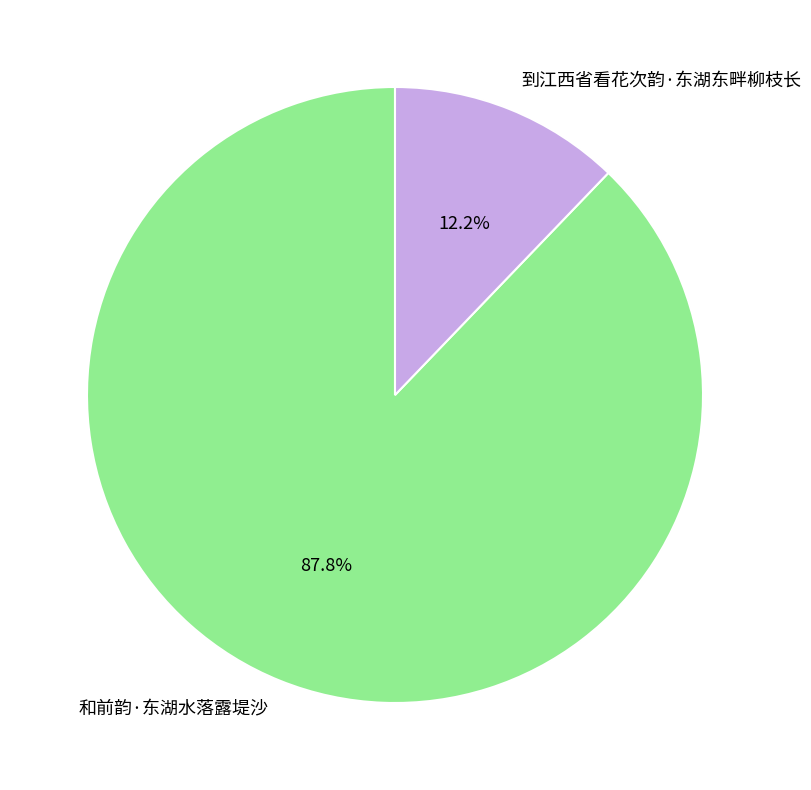

The 和前韵·东湖水落露堤沙 slice represents 74% of the pie. True or false?

False